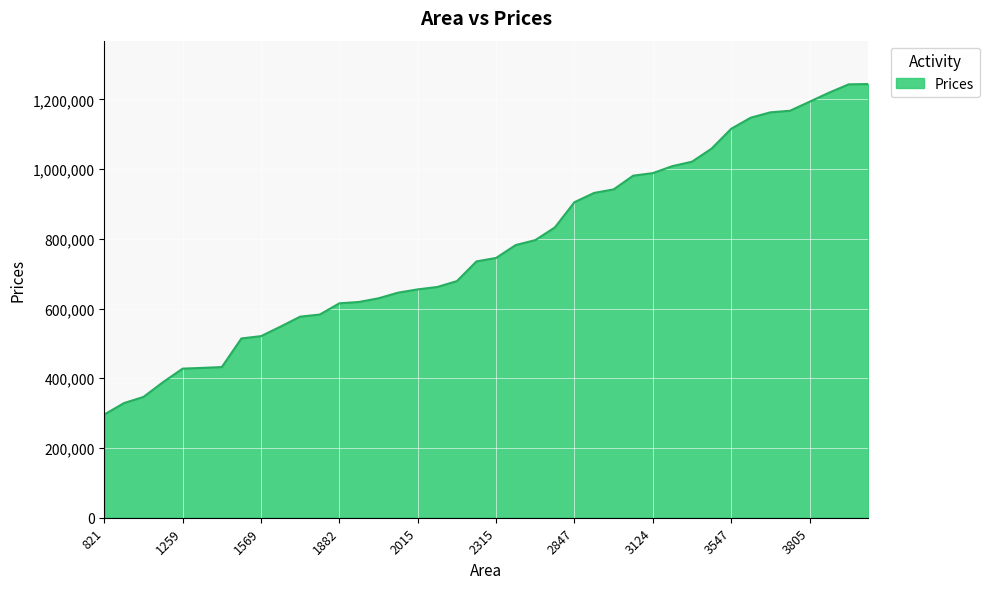

What is the average value?

777998.9